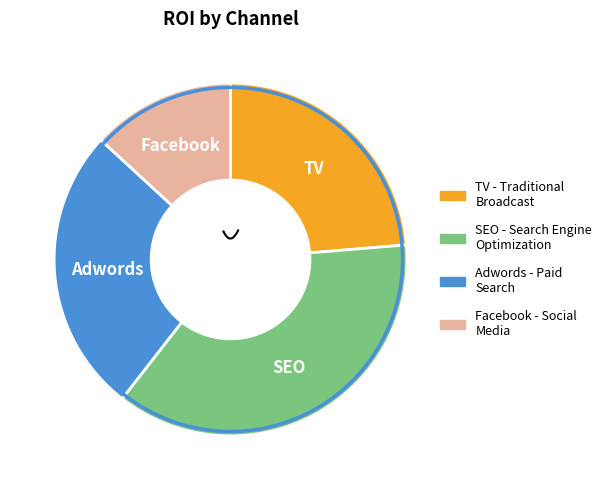

How much of the chart is everything except SEO?

63.2%